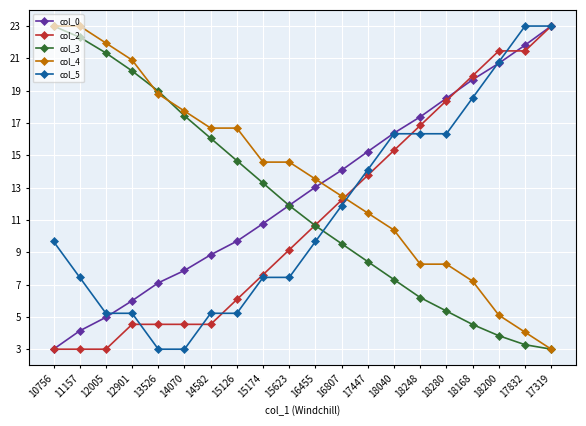

What is the highest value of the col_0 series?

23.0